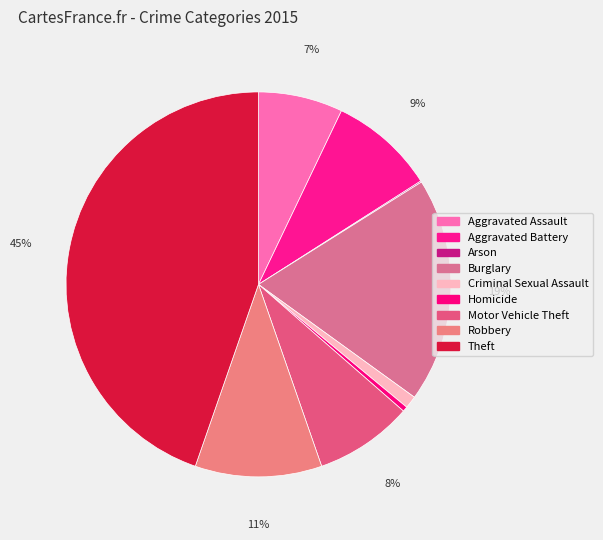

Is there a majority slice in this chart?

No